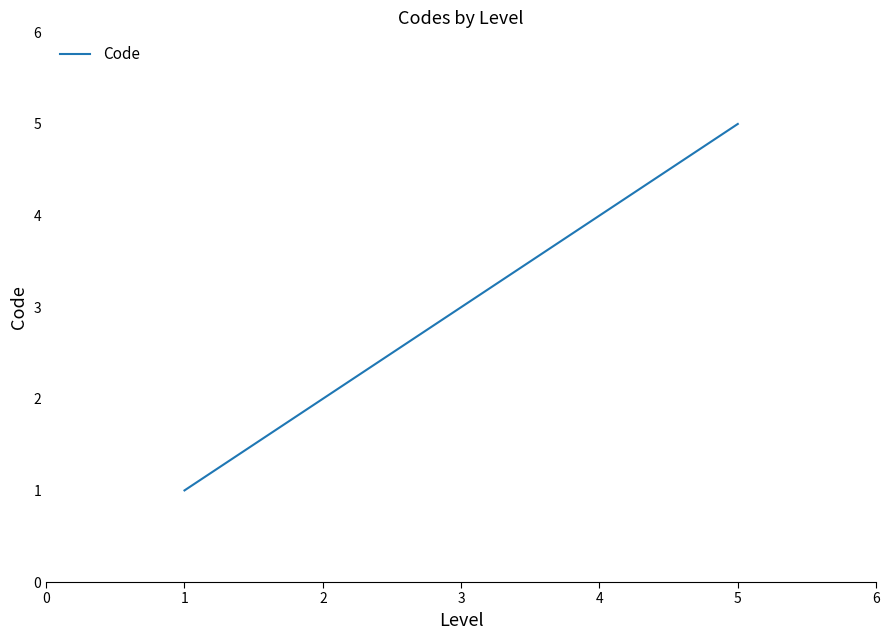

The chart shows a value of 3 at 1. True or false?

False